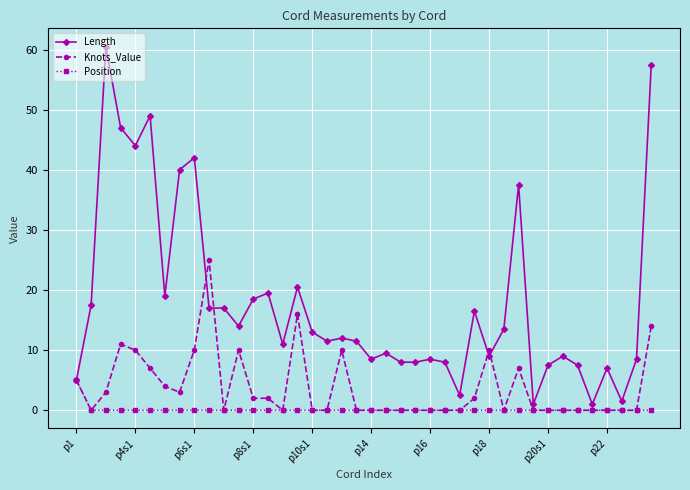

List the series in order of their peak value, highest first.

Length, Knots_Value, Position